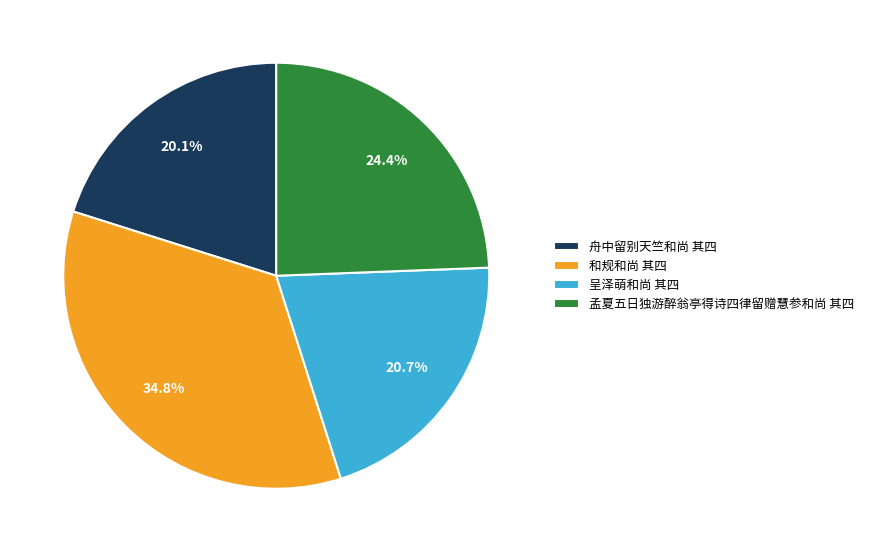

How many segments does this pie chart have?

4